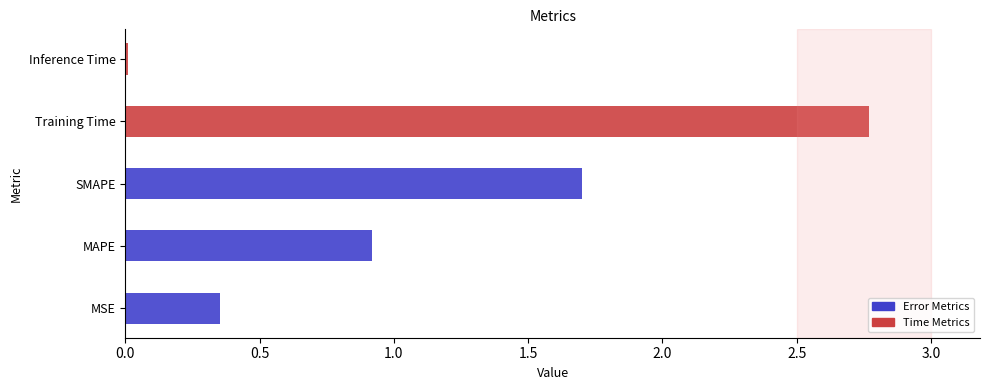

What is the average value?

1.1